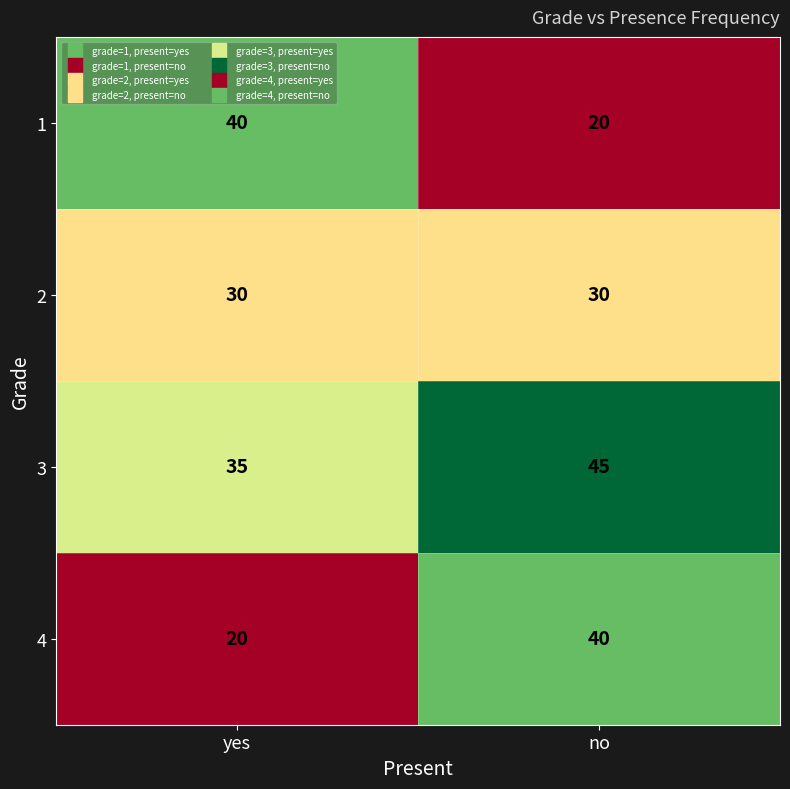

Reading left to right, extract all data points from this chart.

1: yes=40	no=20
2: yes=30	no=30
3: yes=35	no=45
4: yes=20	no=40